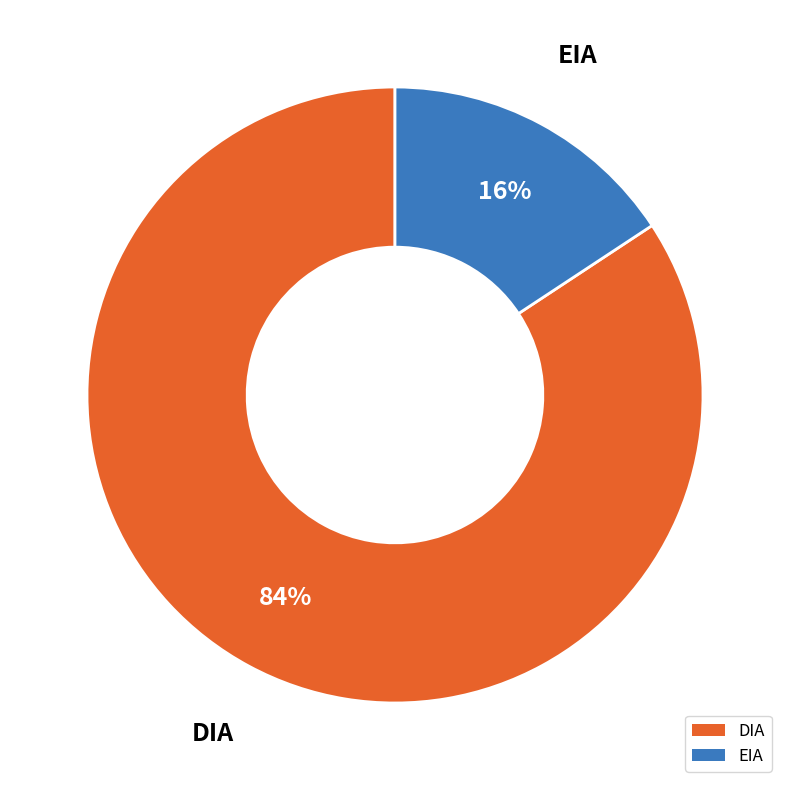

To the nearest percent, what is the average slice percentage?

50%